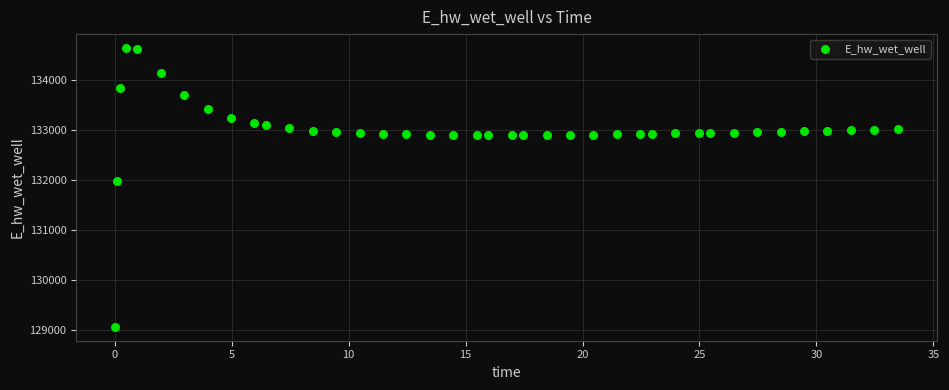

What is the range of Y values (max minus min)?

5557.7